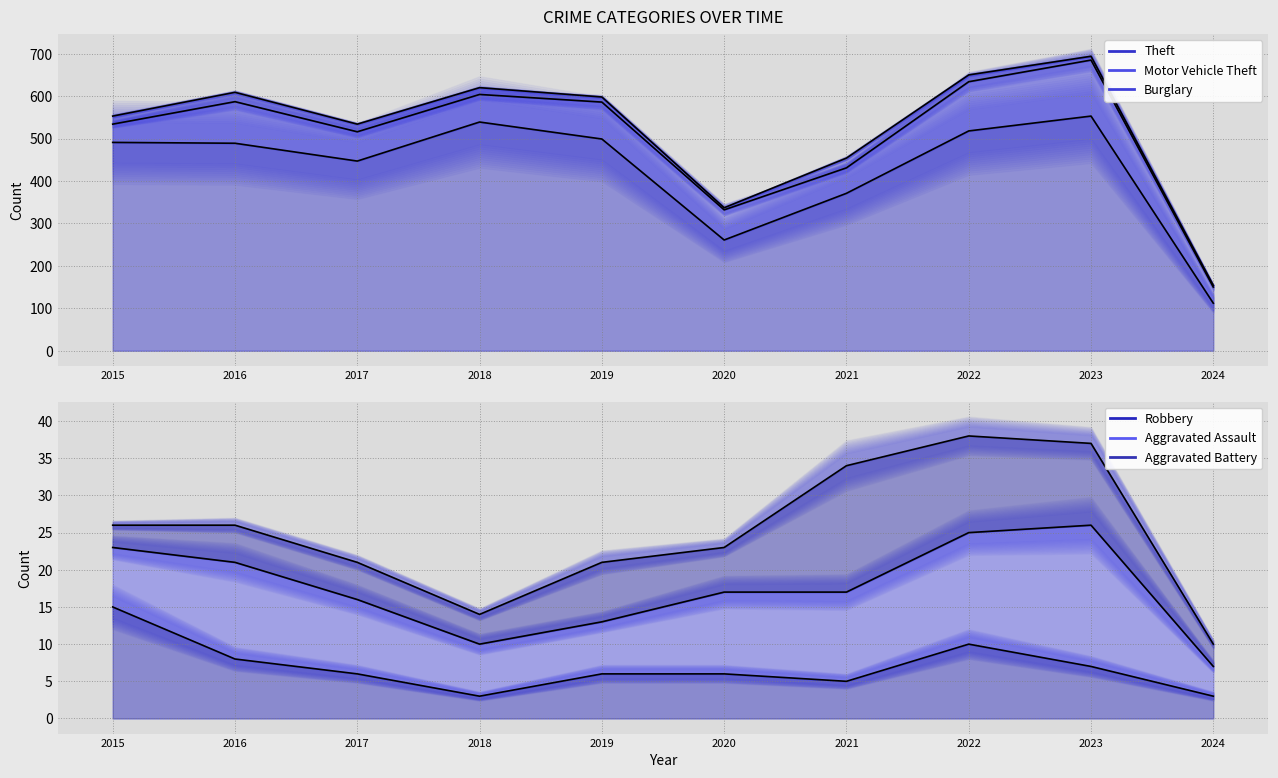

What is the maximum value for Theft?

553